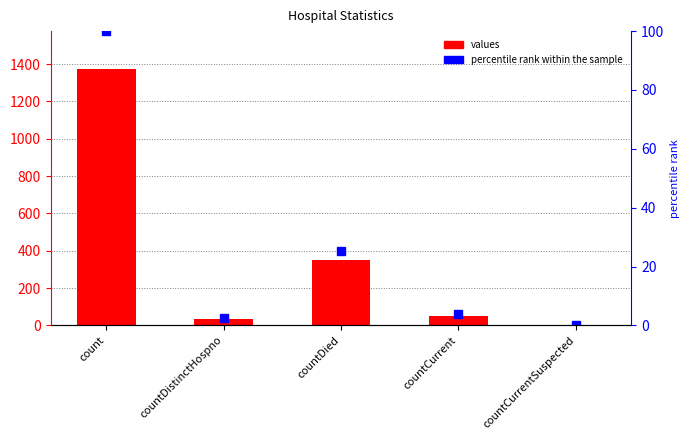

Reading right to left, extract all data points from this chart.

values: 0.0	52.0	349.0	33.0	1371.0
percentile rank within the sample: 0.0	3.8	25.4	2.4	100.0